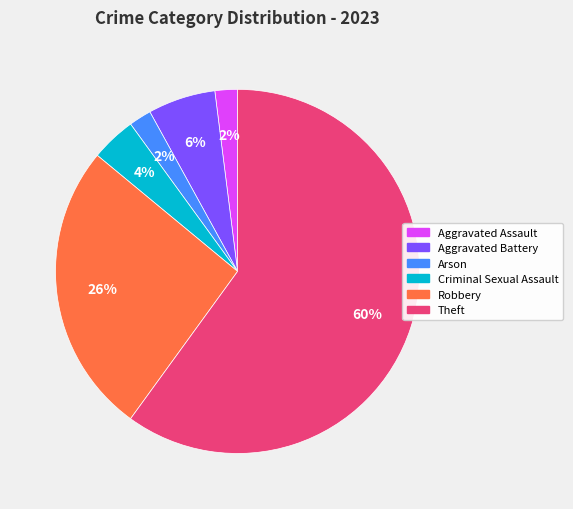

To the nearest percent, what is the average slice percentage?

17%